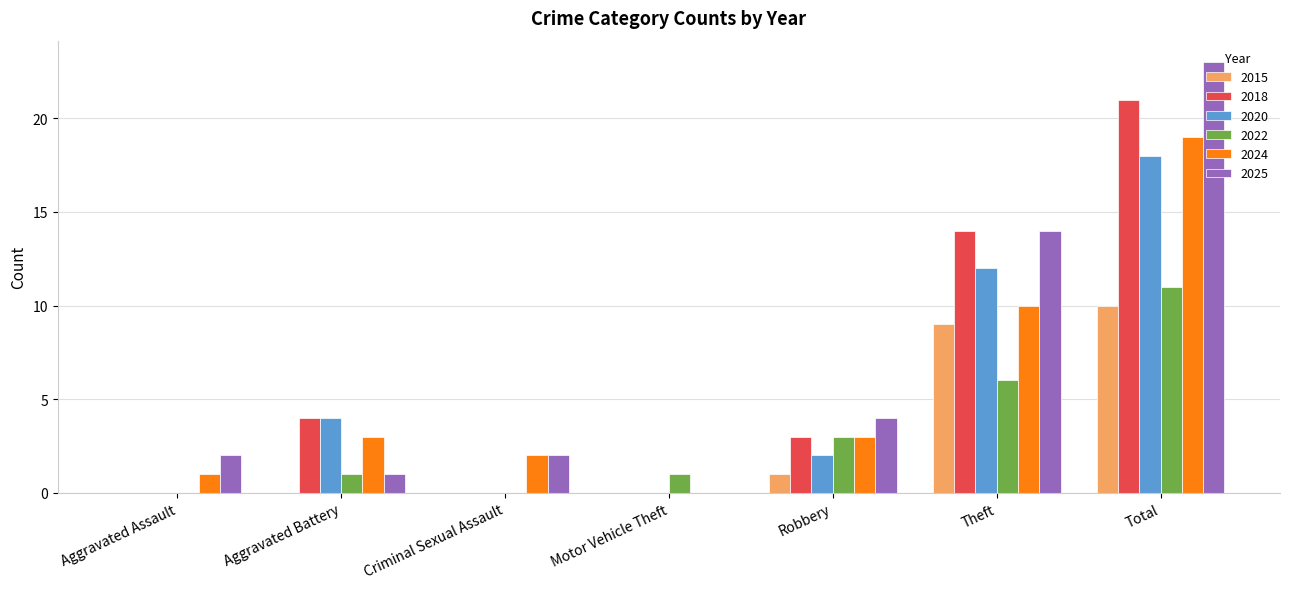

What is the maximum value for 2024?

19